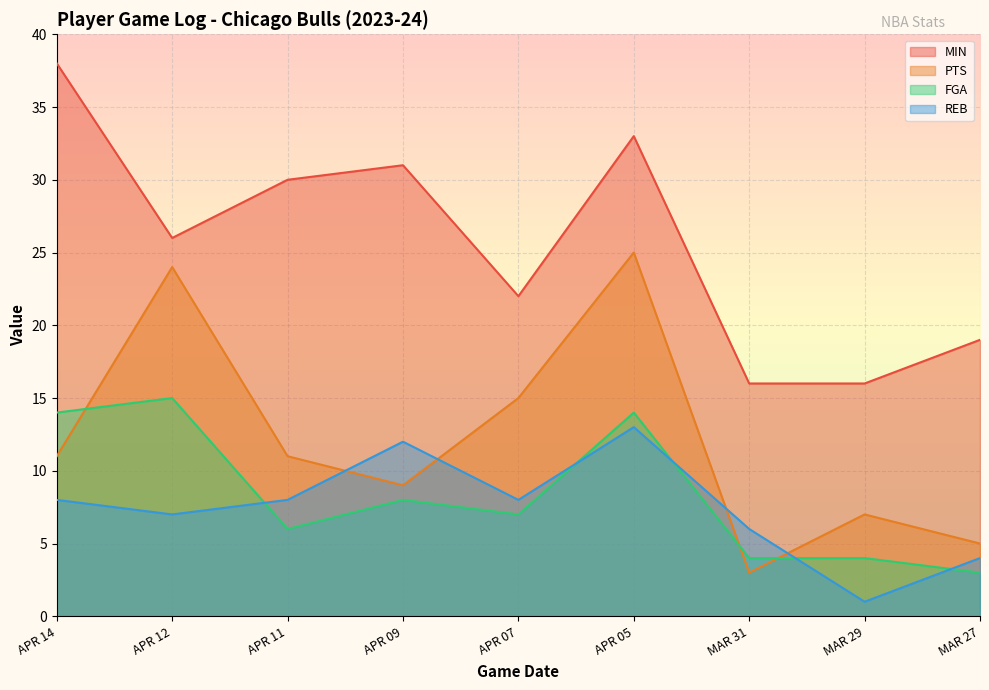

Where is FGA nearest to the value 9?

APR 09